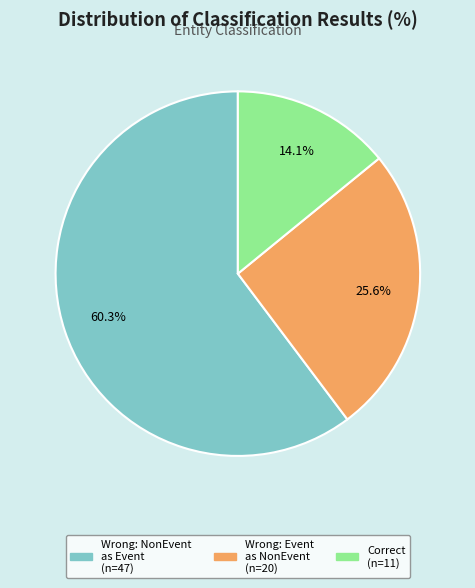

How many segments does this pie chart have?

3